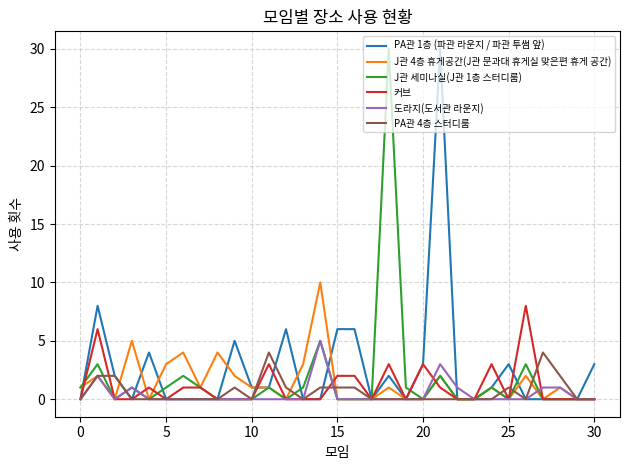

What is the maximum value shown in the chart?

30